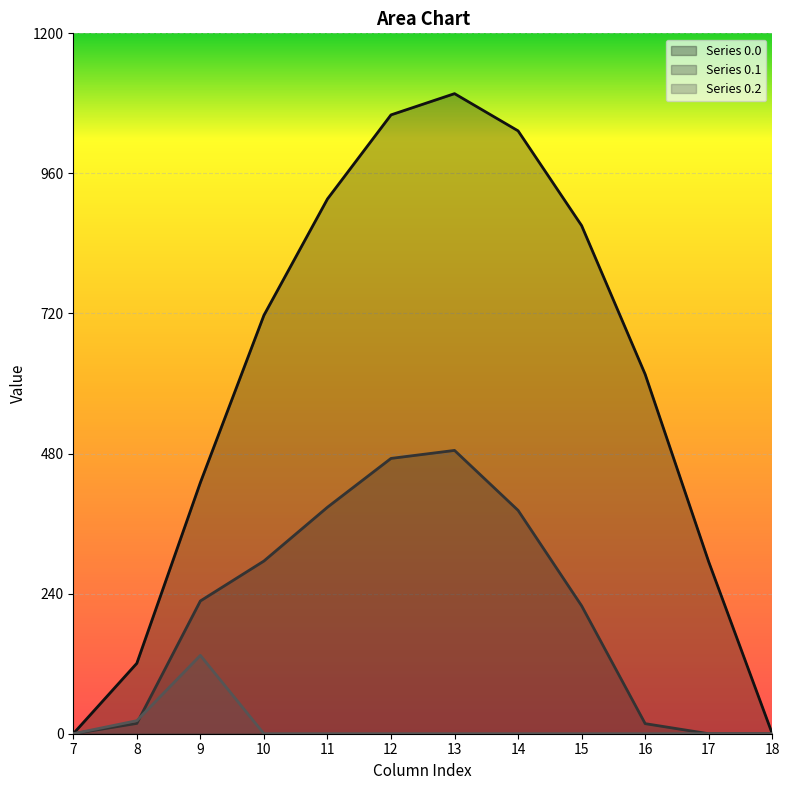

After their last crossing, which series has the higher values: row_0.1 or row_0.2?

row_0.1